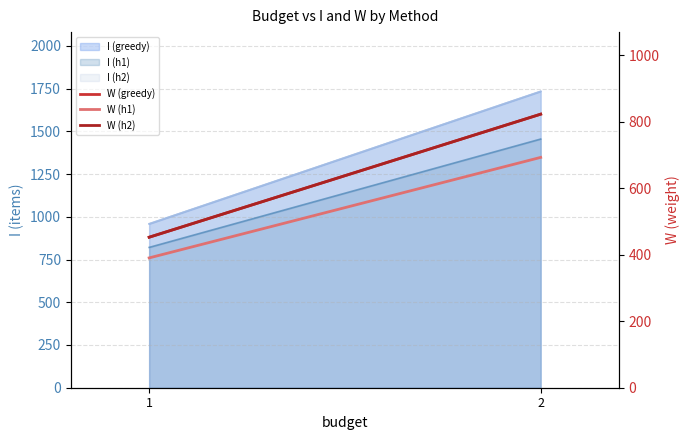

Reading right to left, extract all data points from this chart.

W (greedy): 822.9	452.7
W (h1): 692.8	390.5
W (h2): 822.9	452.7